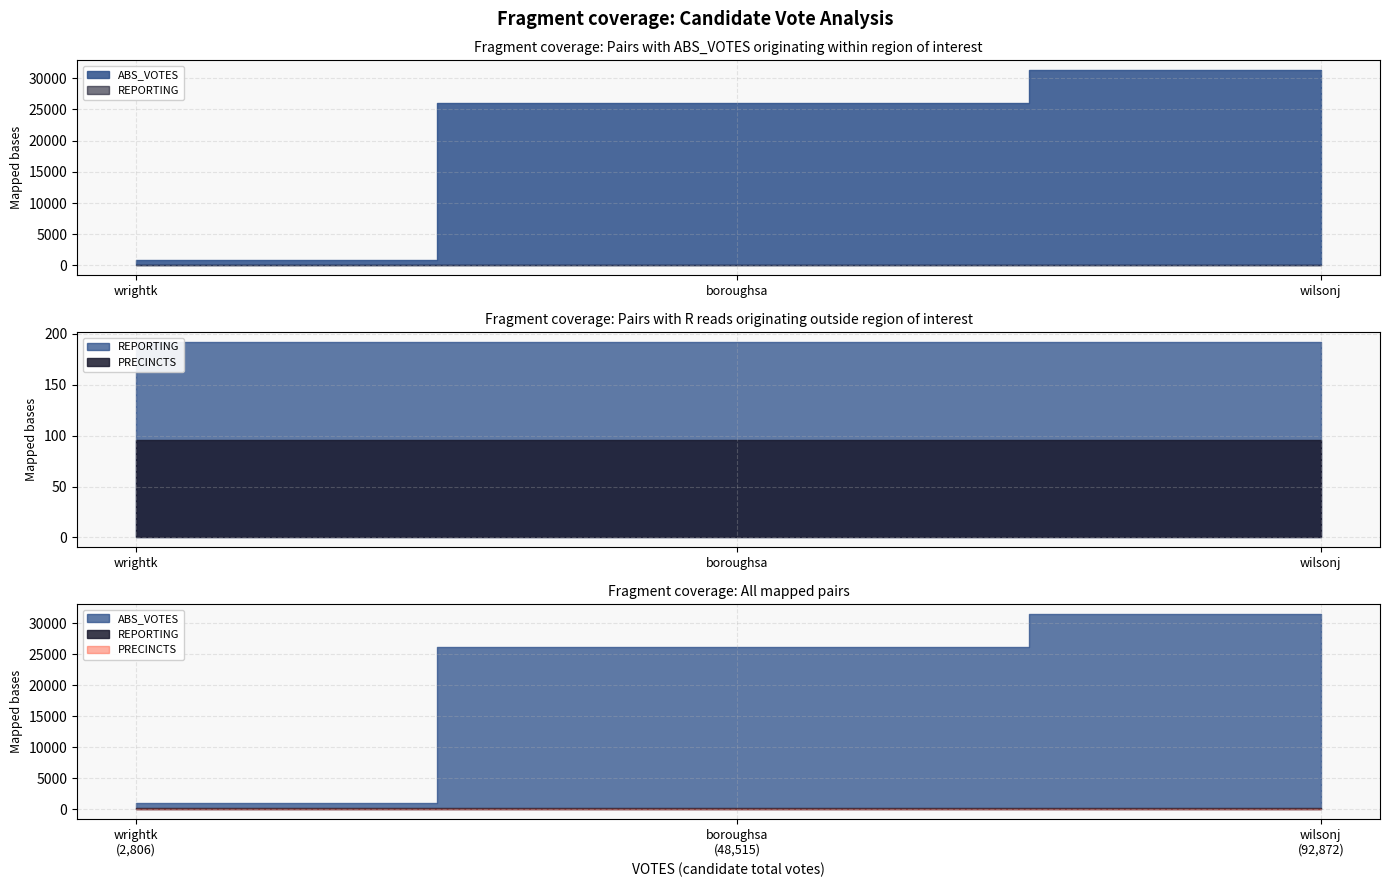

How many lines are shown in the chart?

3